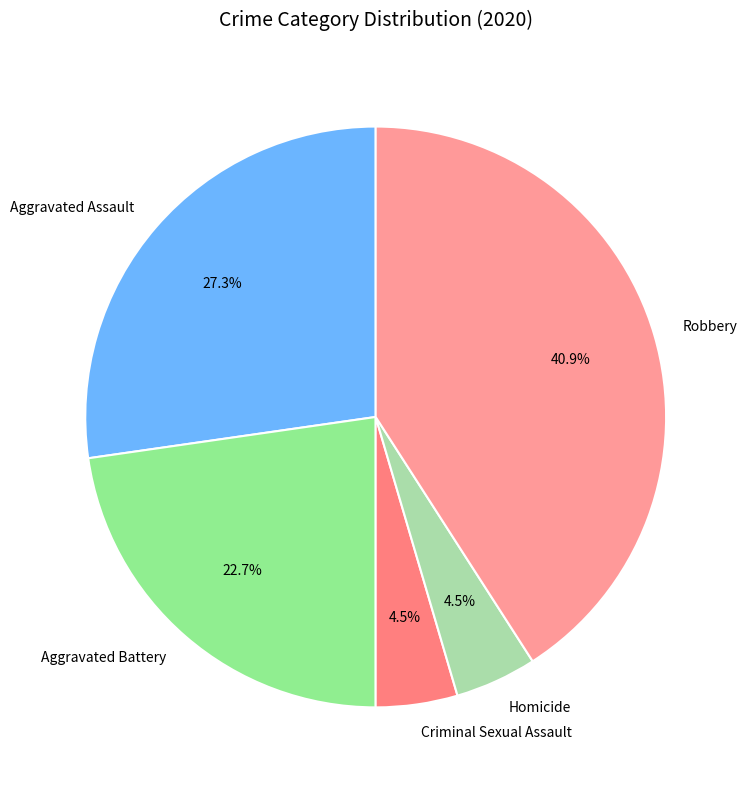

Combined, do Robbery and Criminal Sexual Assault account for over 50%?

No